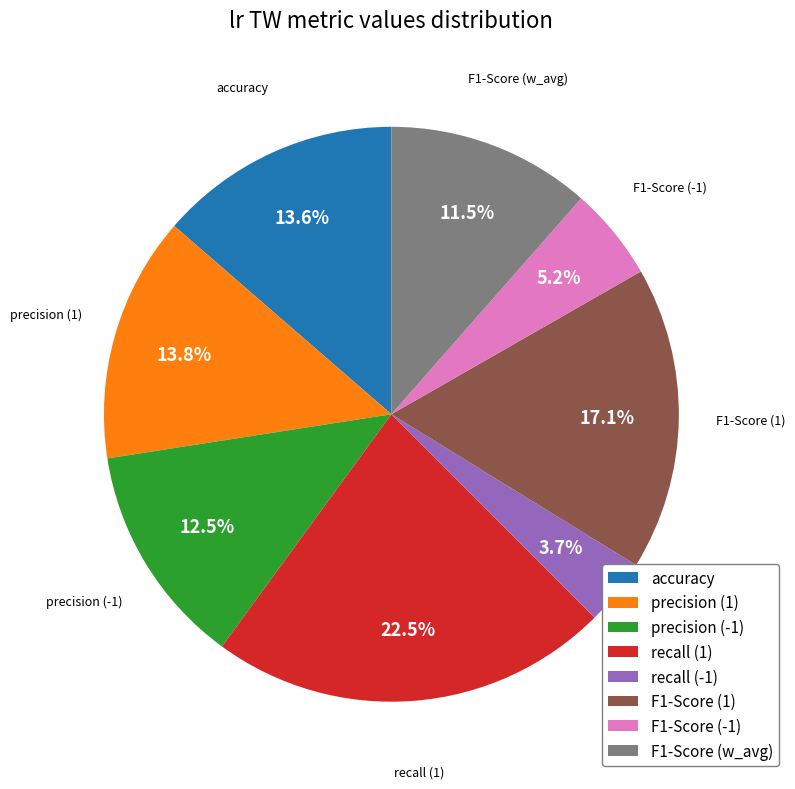

Which category has the biggest portion of the pie?

recall (1)